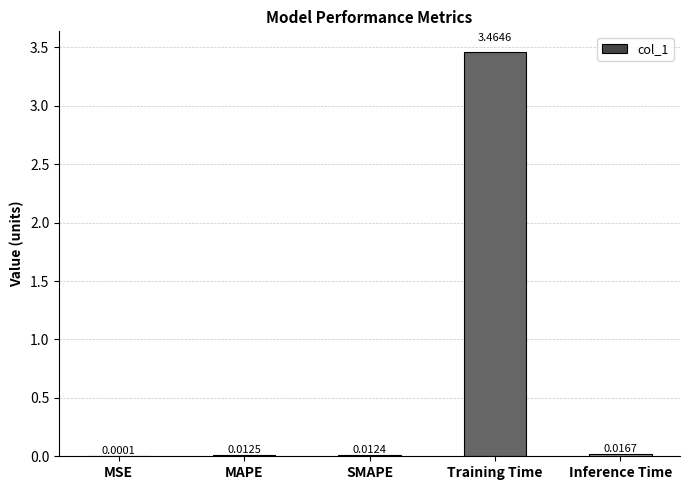

Which category has the highest value across all series?

Training Time